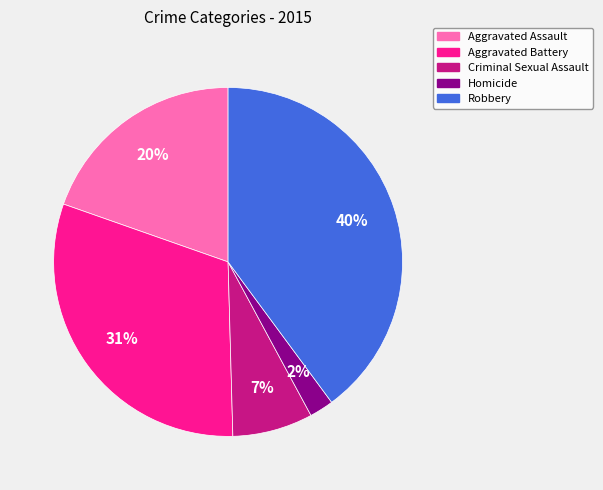

To the nearest percent, what portion does Criminal Sexual Assault represent?

7%